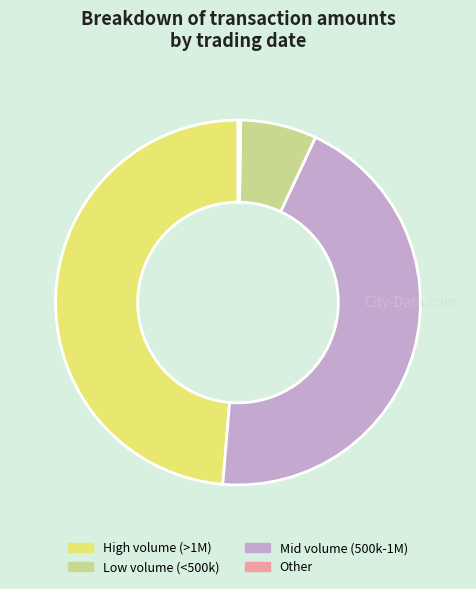

Is there any slice that represents more than half of the pie?

No